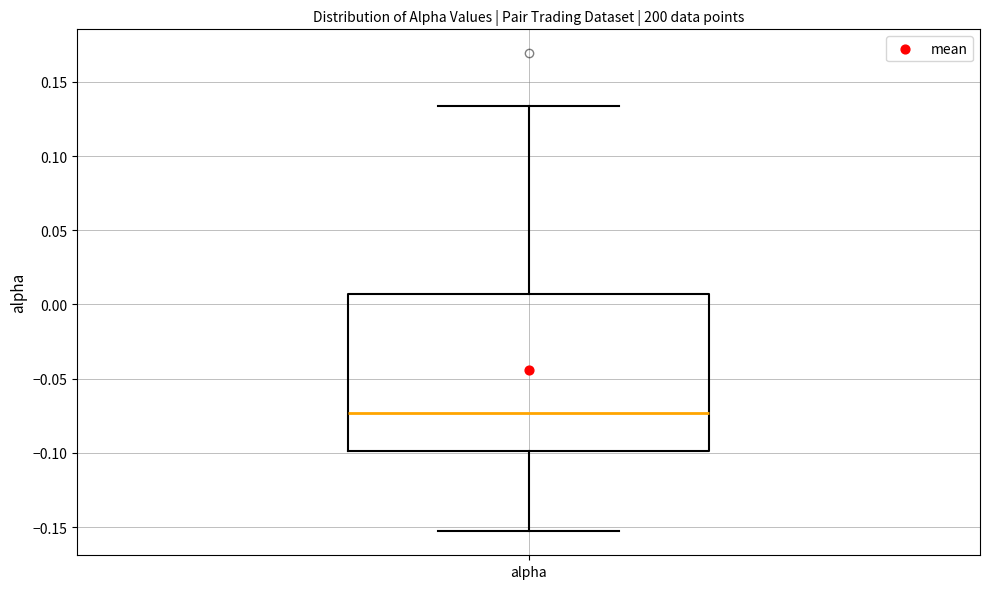

Transcribe this box plot: give where the median line is, the range the box spans, and where the two whiskers end, as read against the y-axis. The values are not printed on the chart, so give them approximately, as read against the axis.

median -0.075, box -0.100 to 0.005, whiskers -0.155 to 0.135